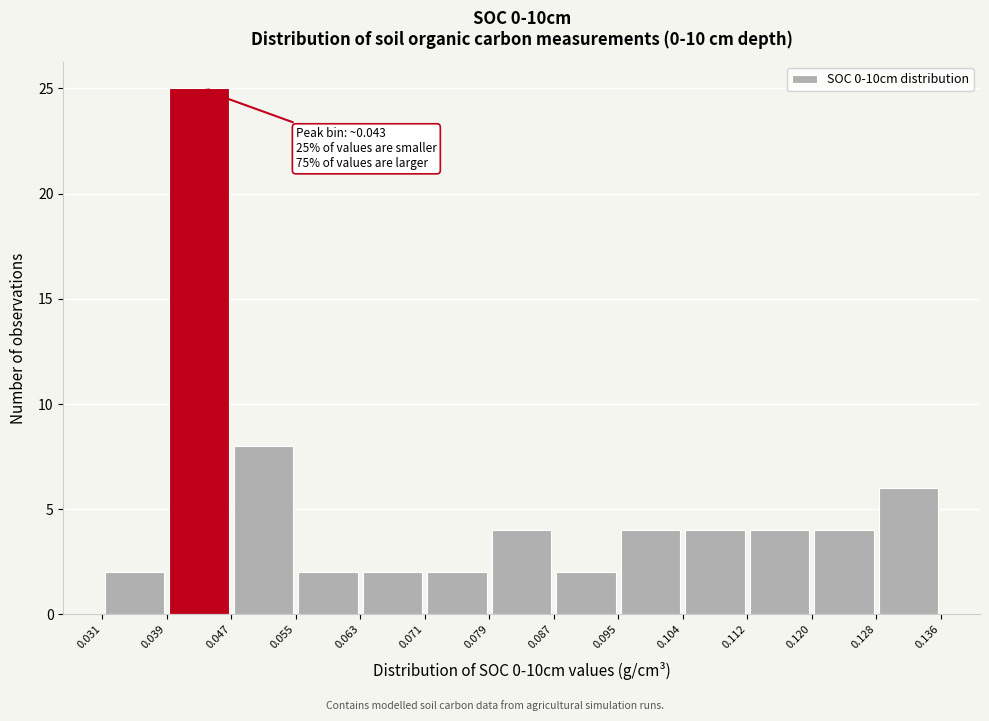

Over which range of the x-axis is the bar tallest?

0.039 to 0.047